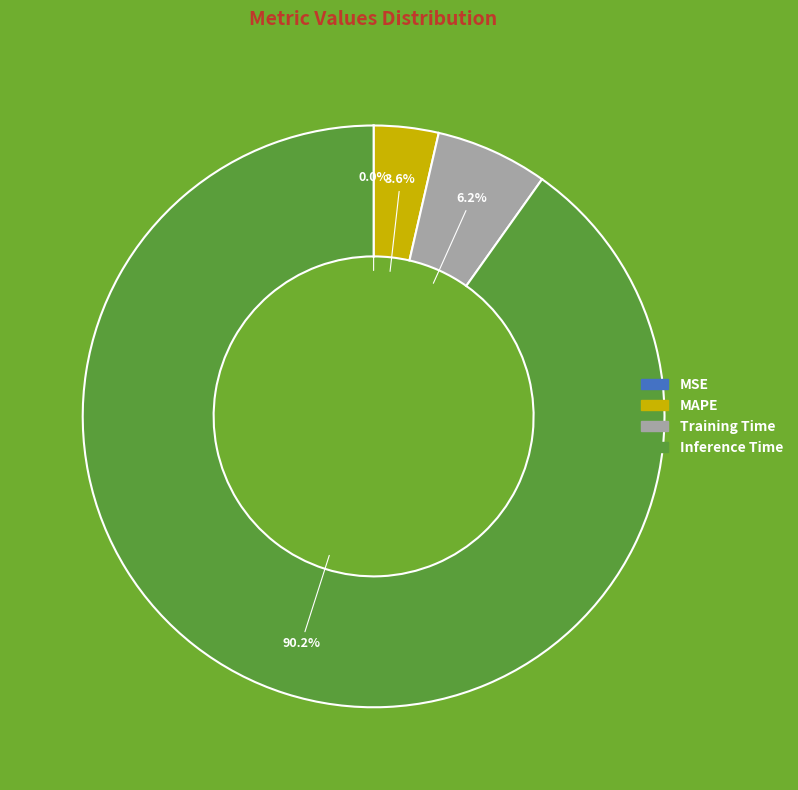

Is Training Time the majority of the pie?

No